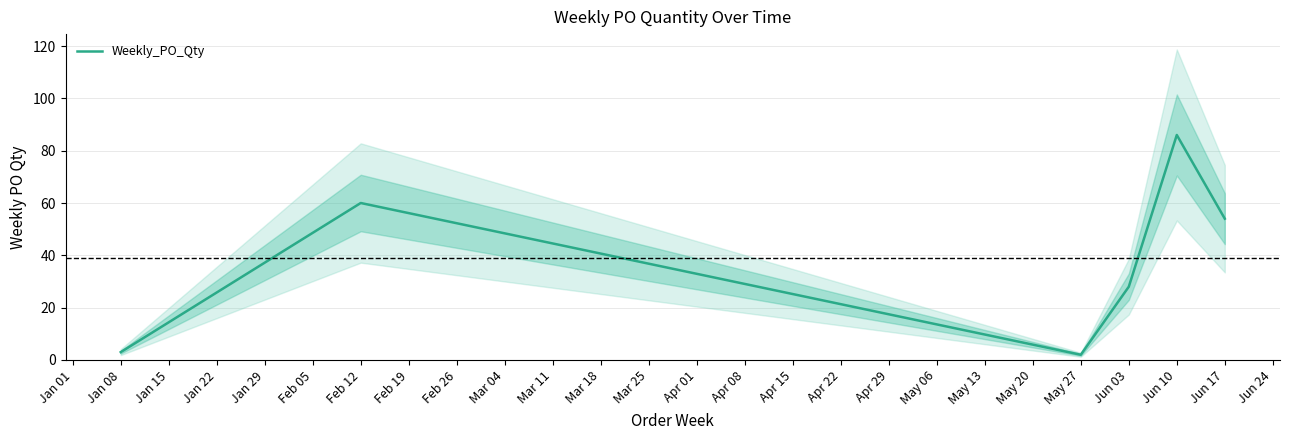

What is the ratio of the value at 2024-05-27 to the value at 2024-06-03?

0.1